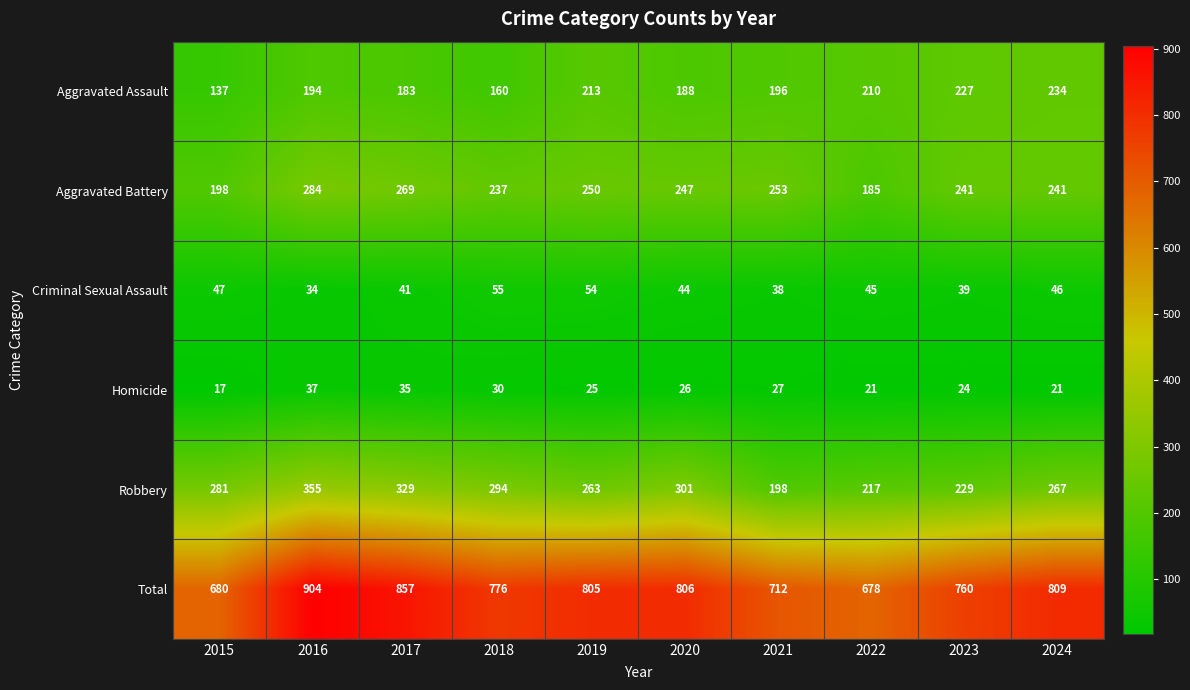

What value does the Aggravated Assault series have at 2024, to the nearest 5?

235